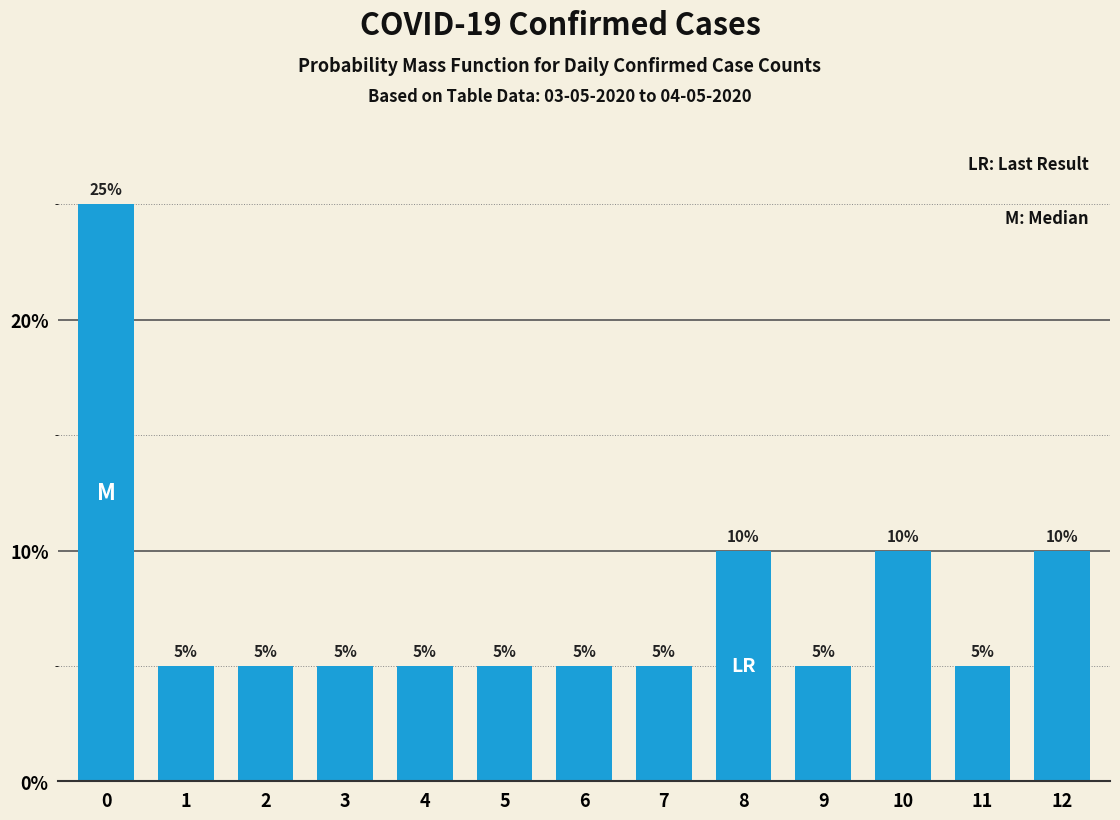

Reading left to right, what are all the values shown in this chart?

0=25	1=5	2=5	3=5	4=5	5=5	6=5	7=5	8=10	9=5	10=10	11=5	12=10